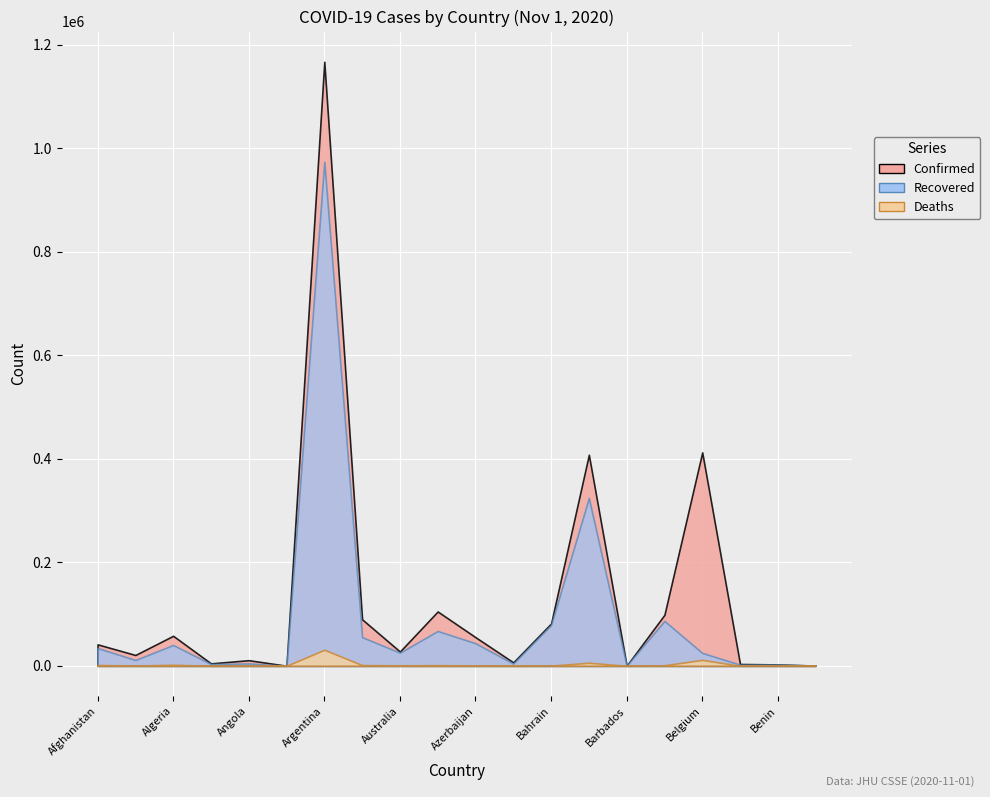

True or false: Recovered and Confirmed cross at least once.

False